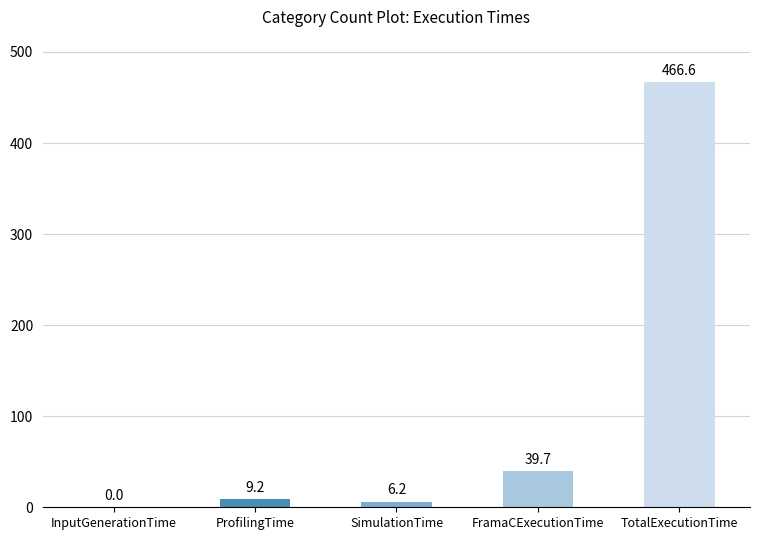

What is the greatest value displayed?

466.6